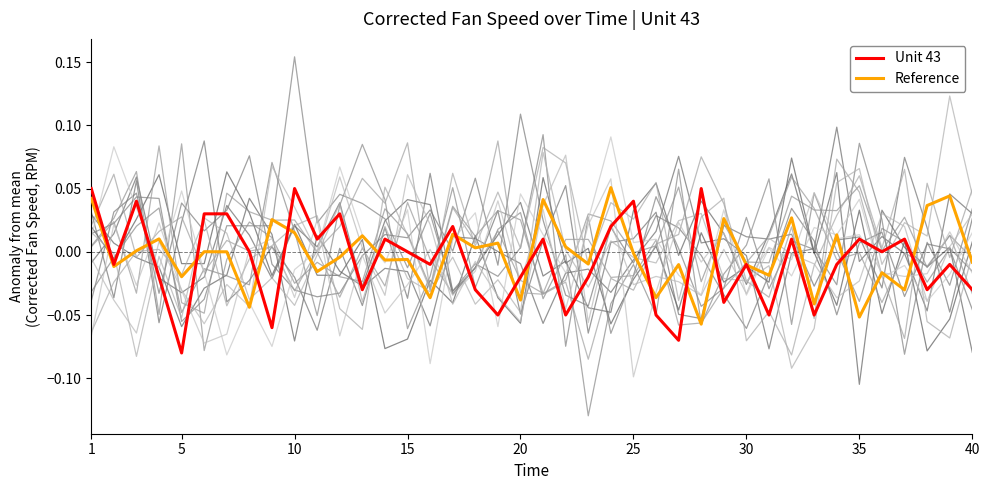

Does the chart have visible grid lines?

No